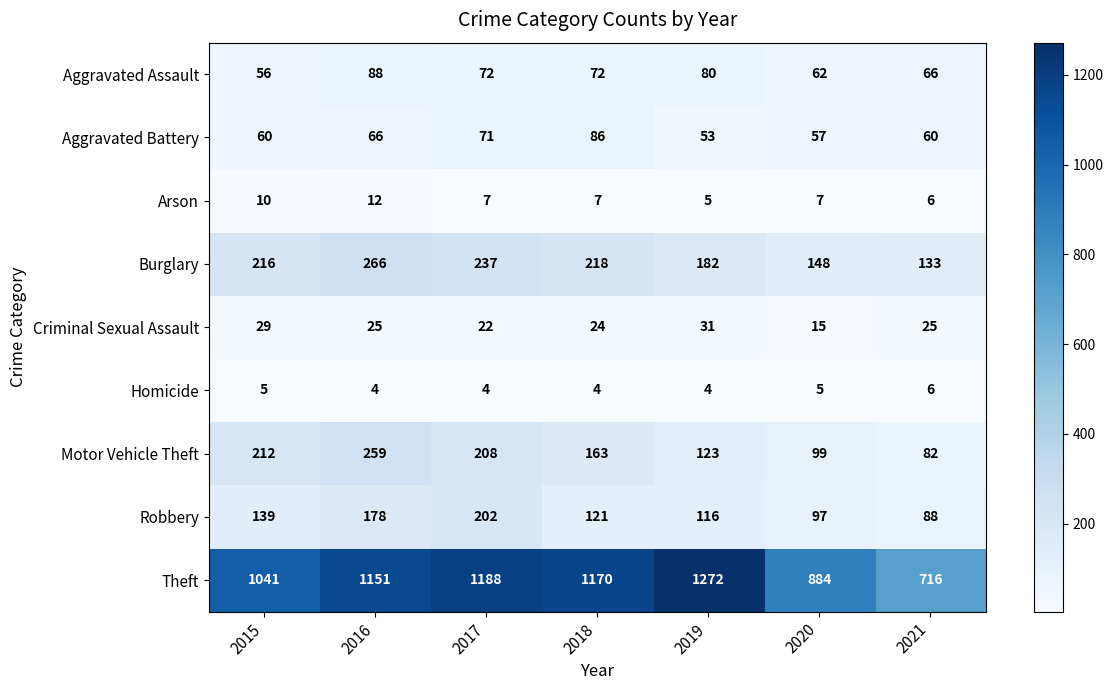

At which label does Robbery reach its peak?

2017